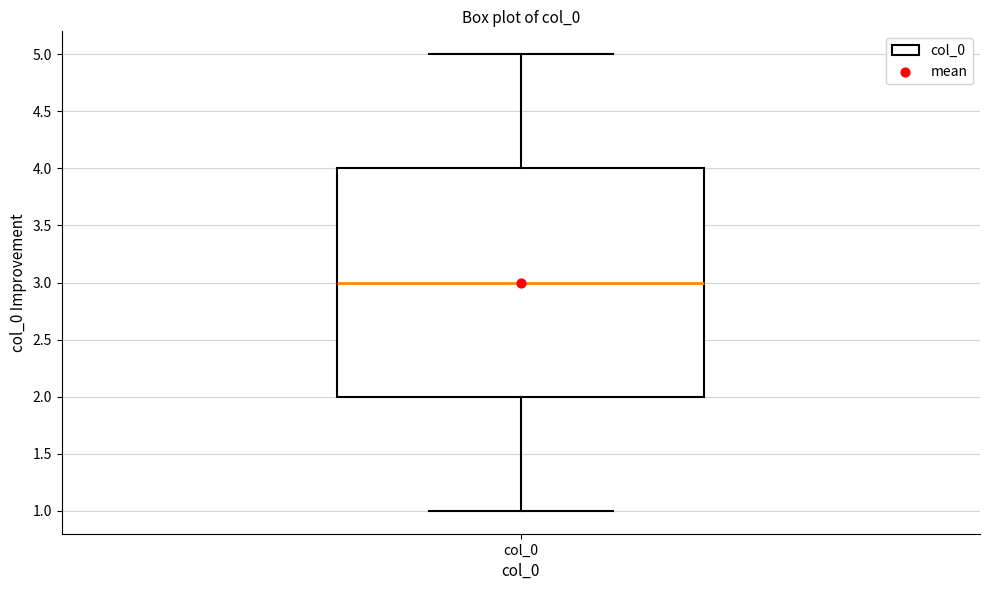

Read this box plot against the y-axis: the position of the median line, the range covered by the box, and the ends of both whiskers. The values are not printed on the chart, so give them approximately, as read against the axis.

median 3, box 2 to 4, whiskers 1 to 5